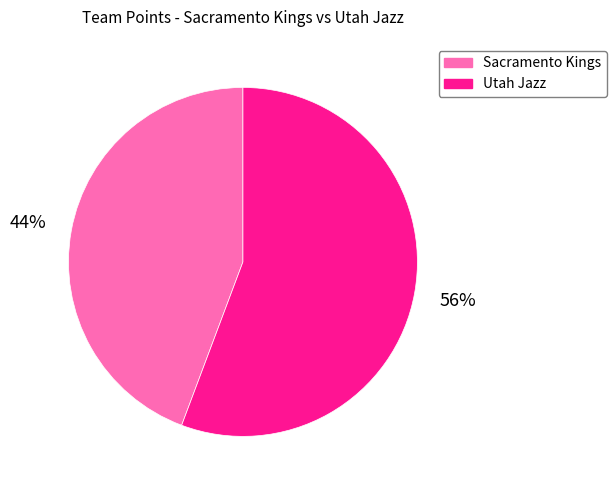

Is the sum of Sacramento Kings and Utah Jazz greater than half?

Yes